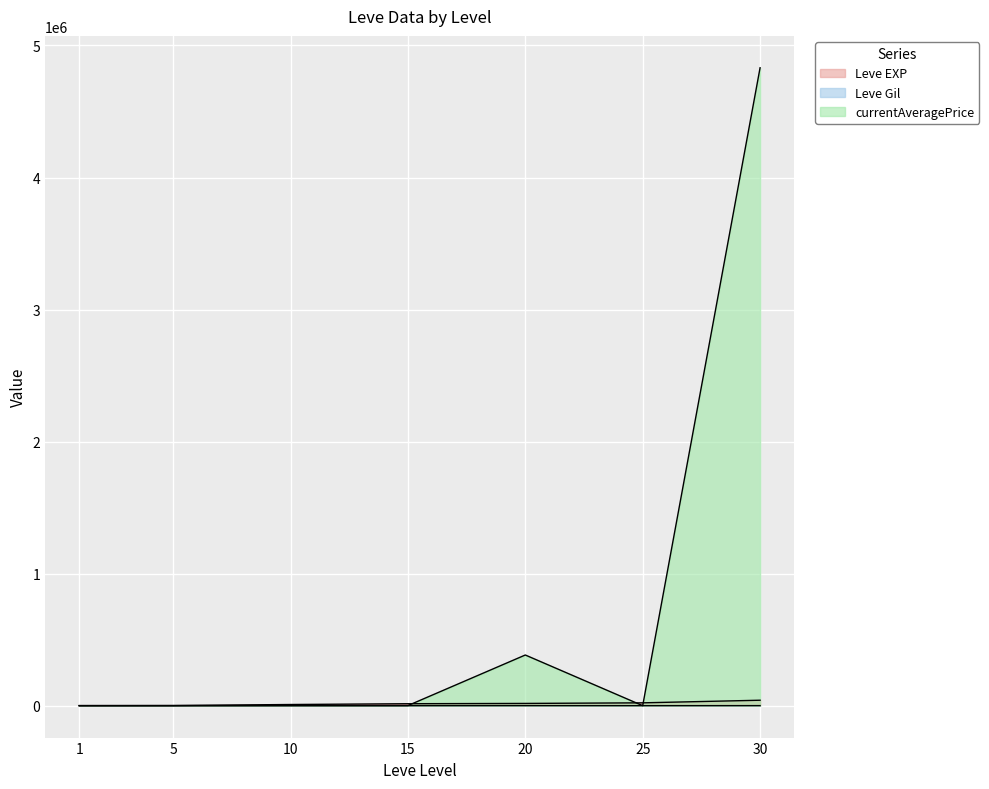

What is the total value across all series at 15?

15972.0